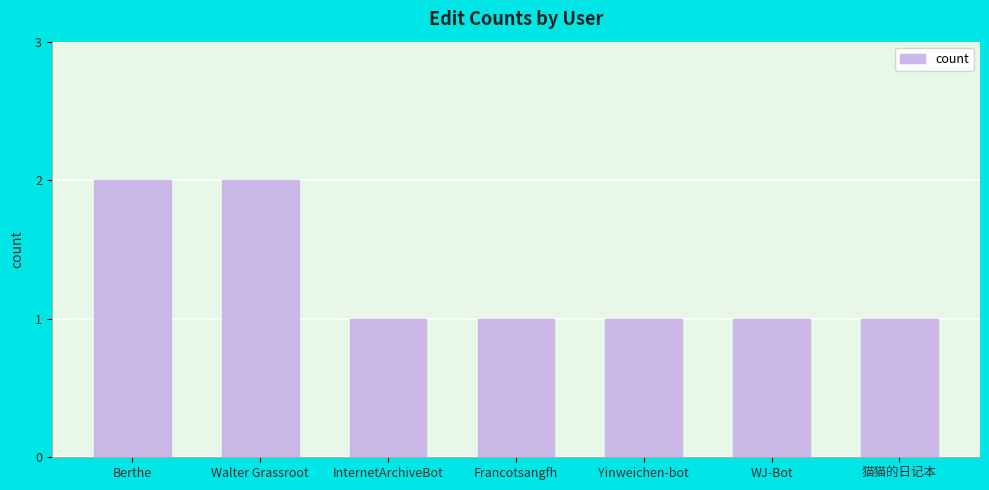

What position from the left is InternetArchiveBot?

3